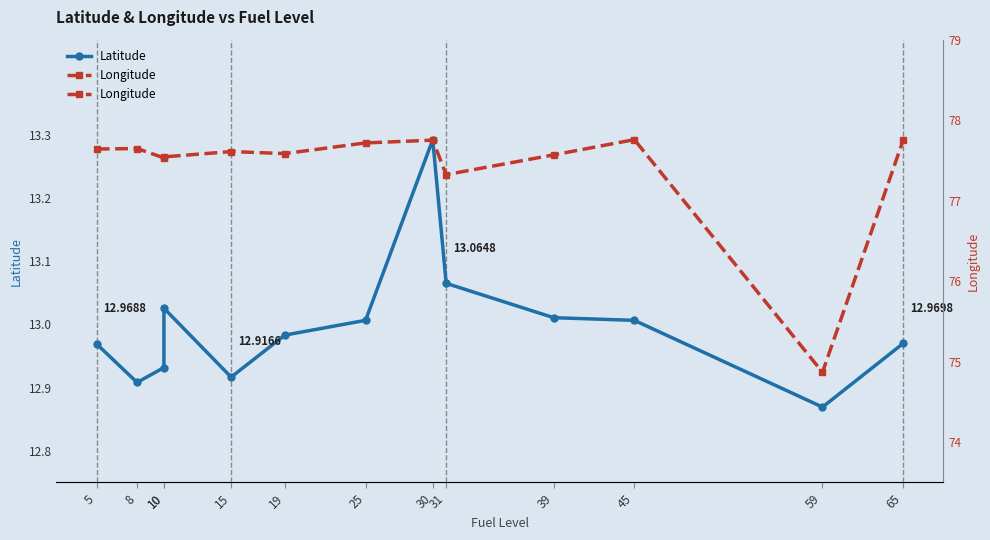

Where is the first local maximum for Latitude?

10